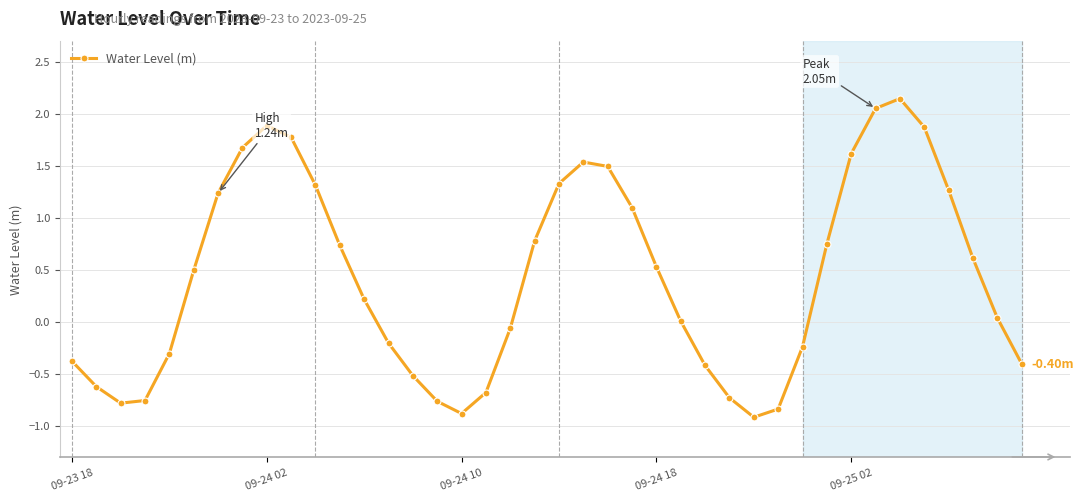

True or false: the data has more than 2 interior local peaks.

True